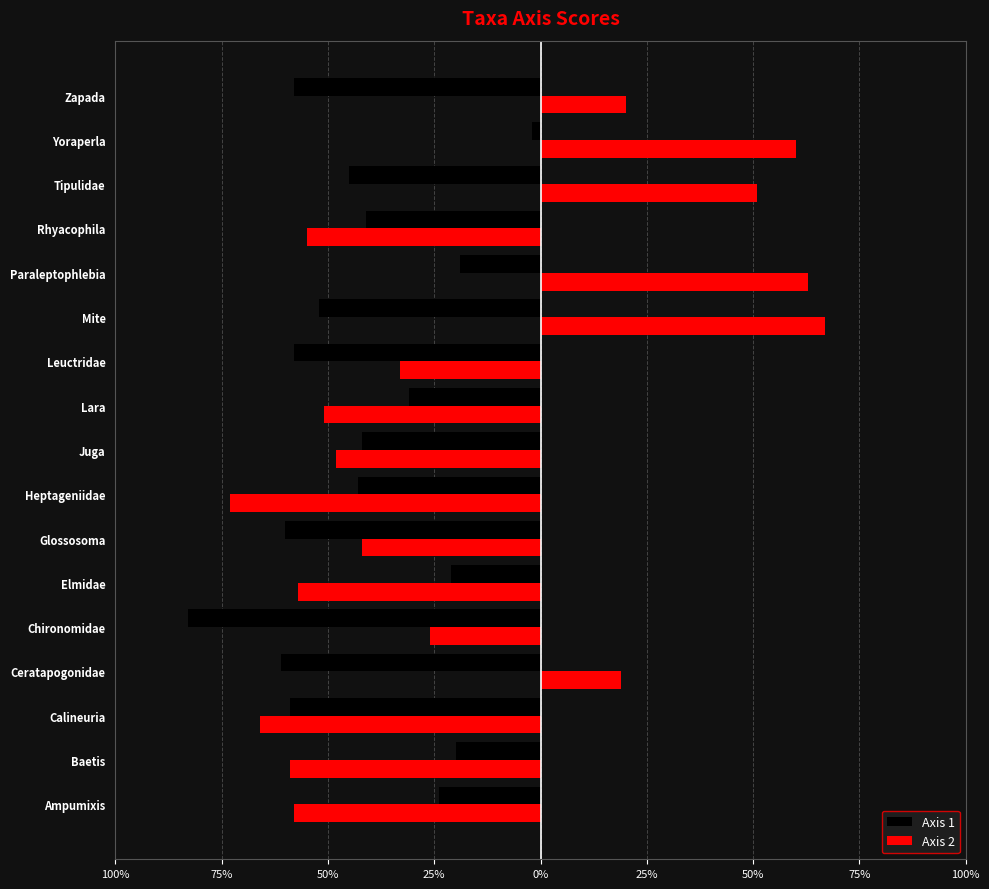

What is the sum of all Axis 1 values?

-7.2